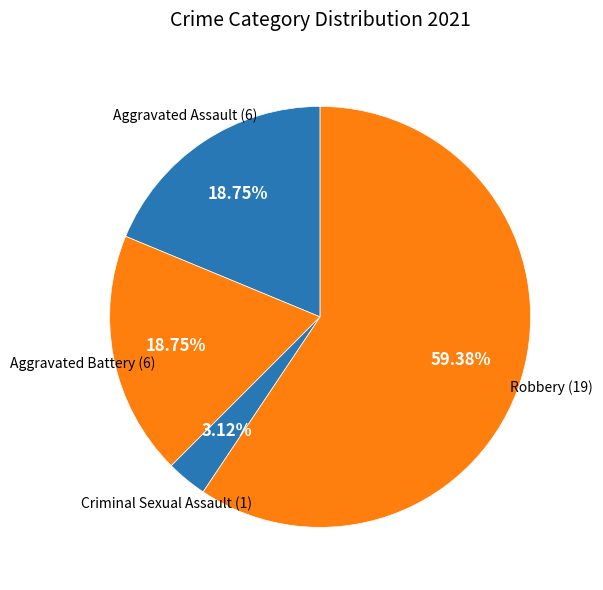

What percentage is the Criminal Sexual Assault slice, to the nearest percent?

3%